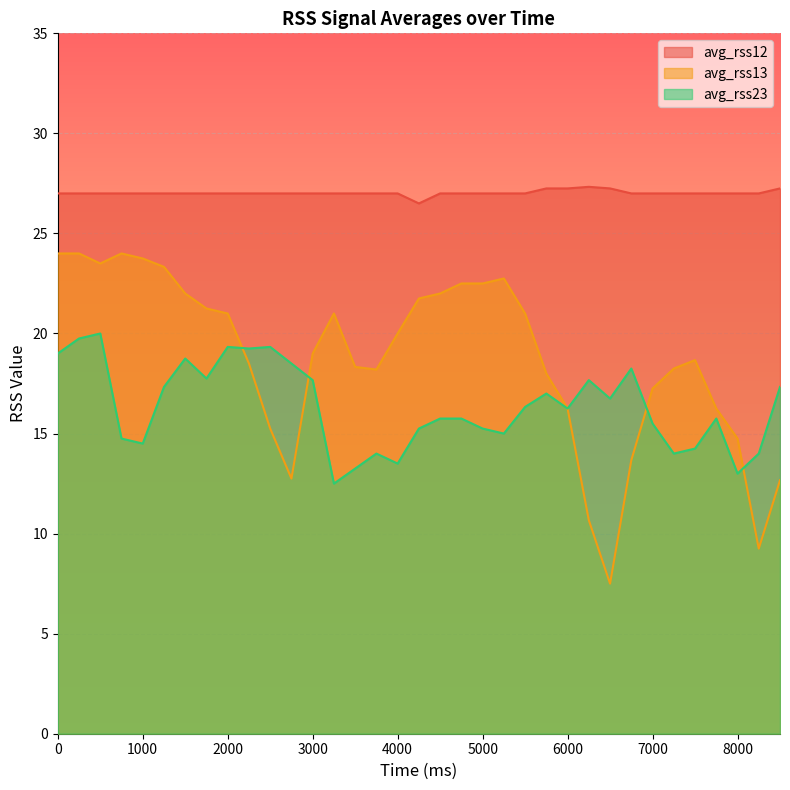

Count the number of data series in this chart.

3